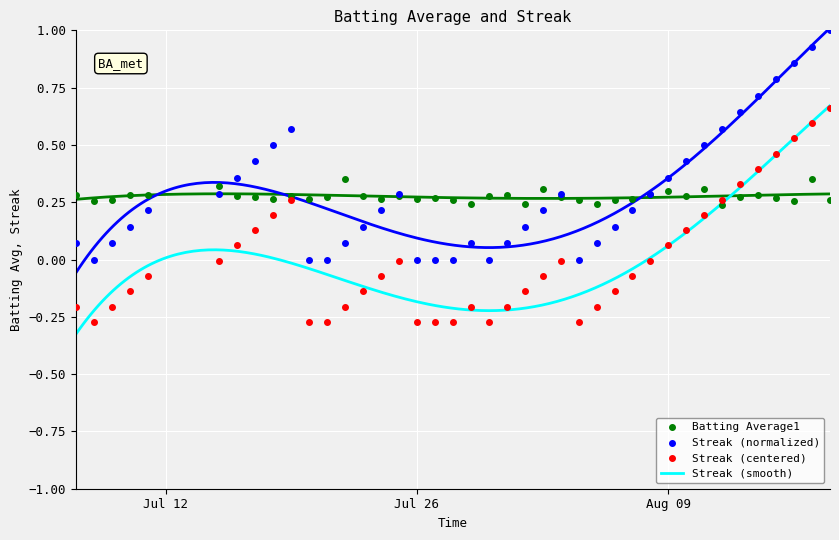

Which series contains the highest Y value?

Streak